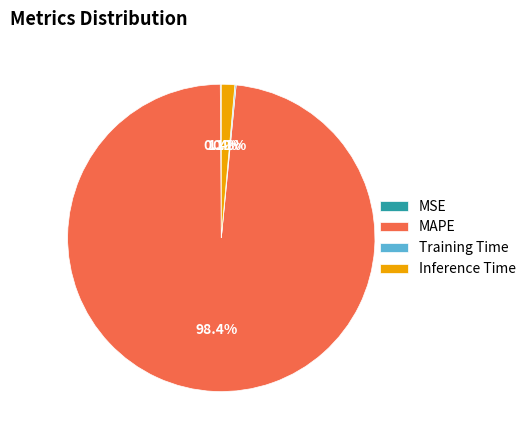

To the nearest percent, what is the difference between the largest and smallest slice percentages?

98%